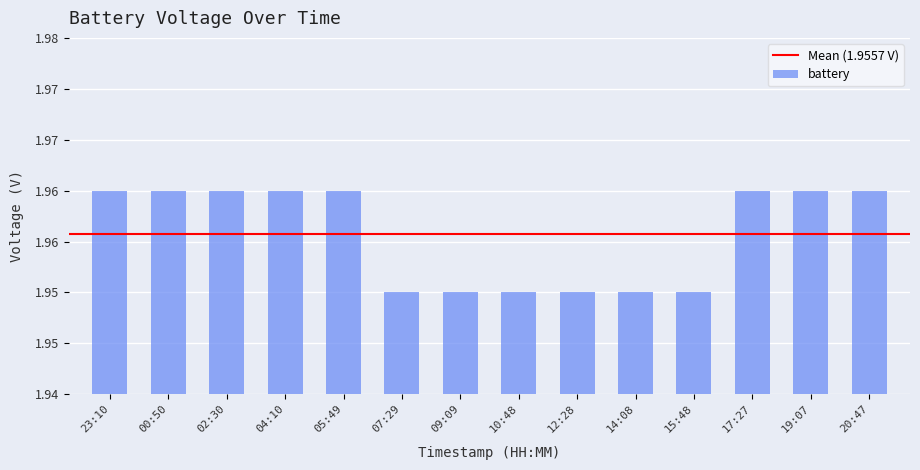

Which category has the lowest value across all series?

07:29